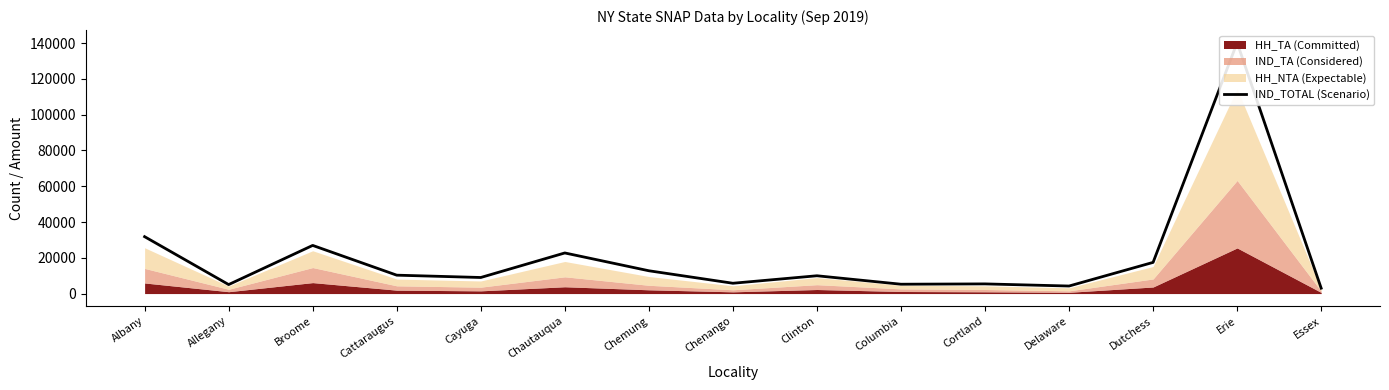

True or false: there are more than 2 points higher than both neighbors.

True